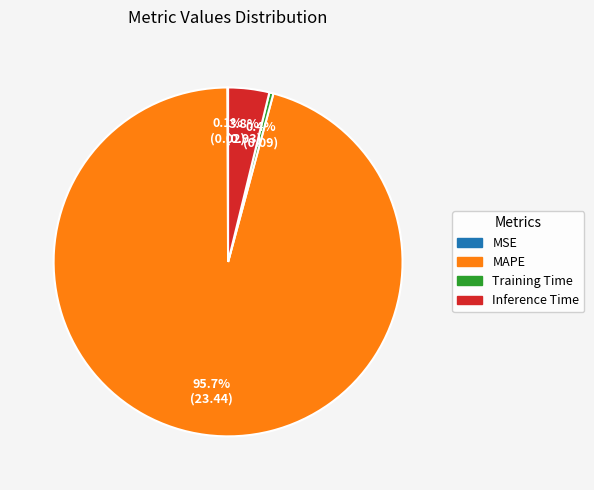

Does MAPE account for over 50% of the chart?

Yes